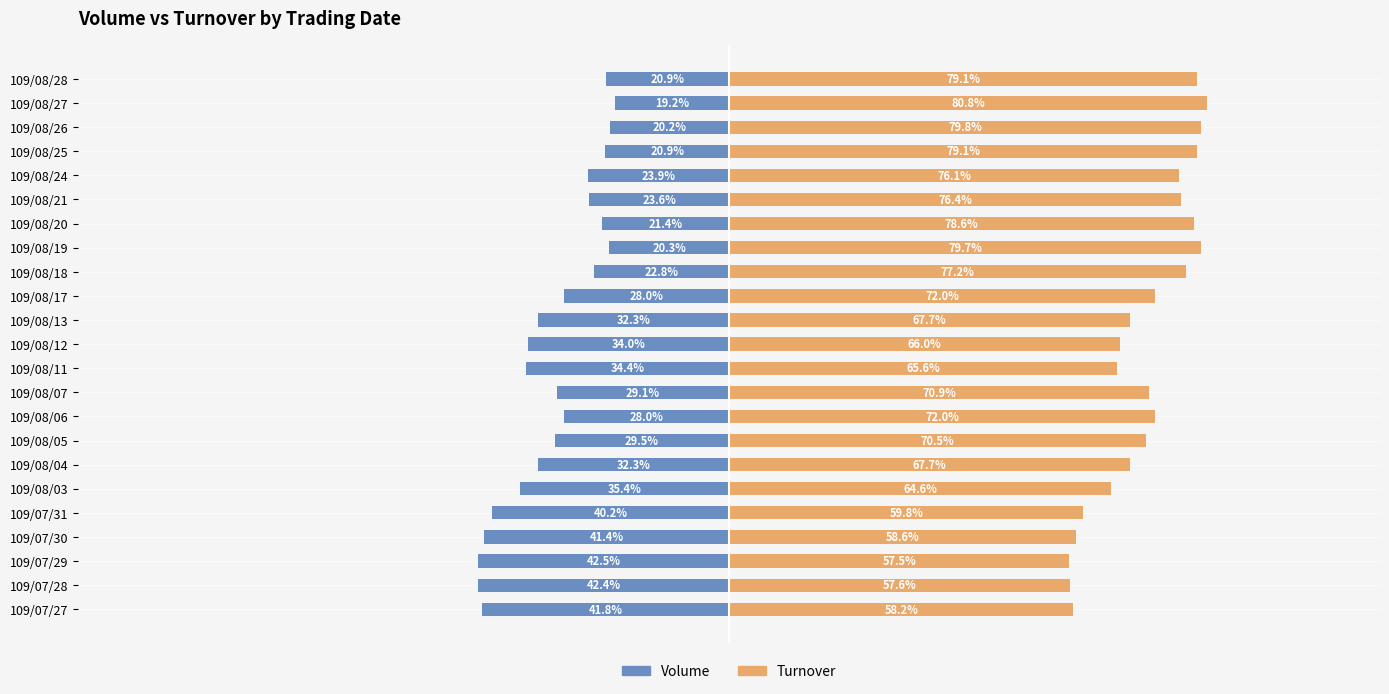

Is it true that Volume equals -67.9 at 109/07/31?

False